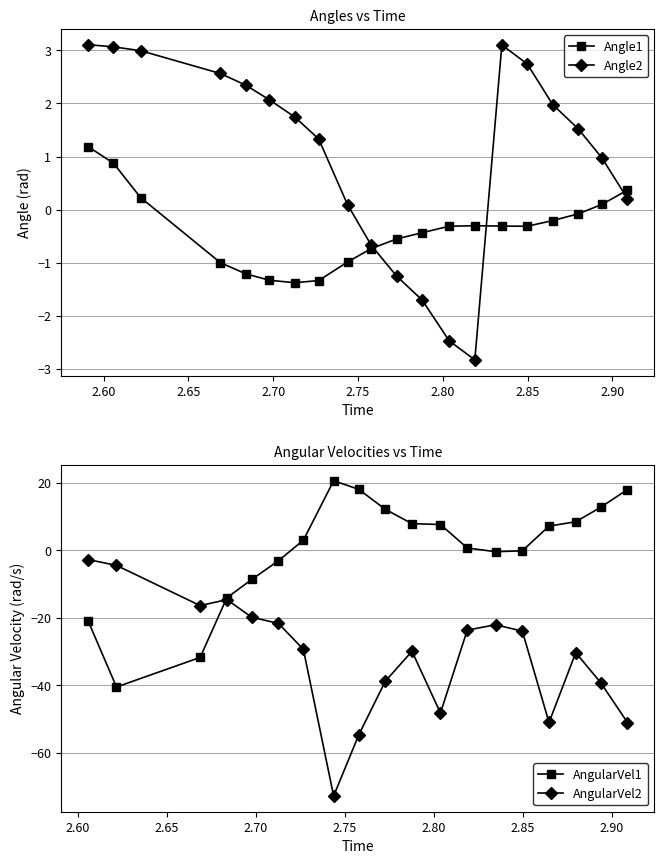

True or false: Angle1 has more than 0 interior local peaks.

True